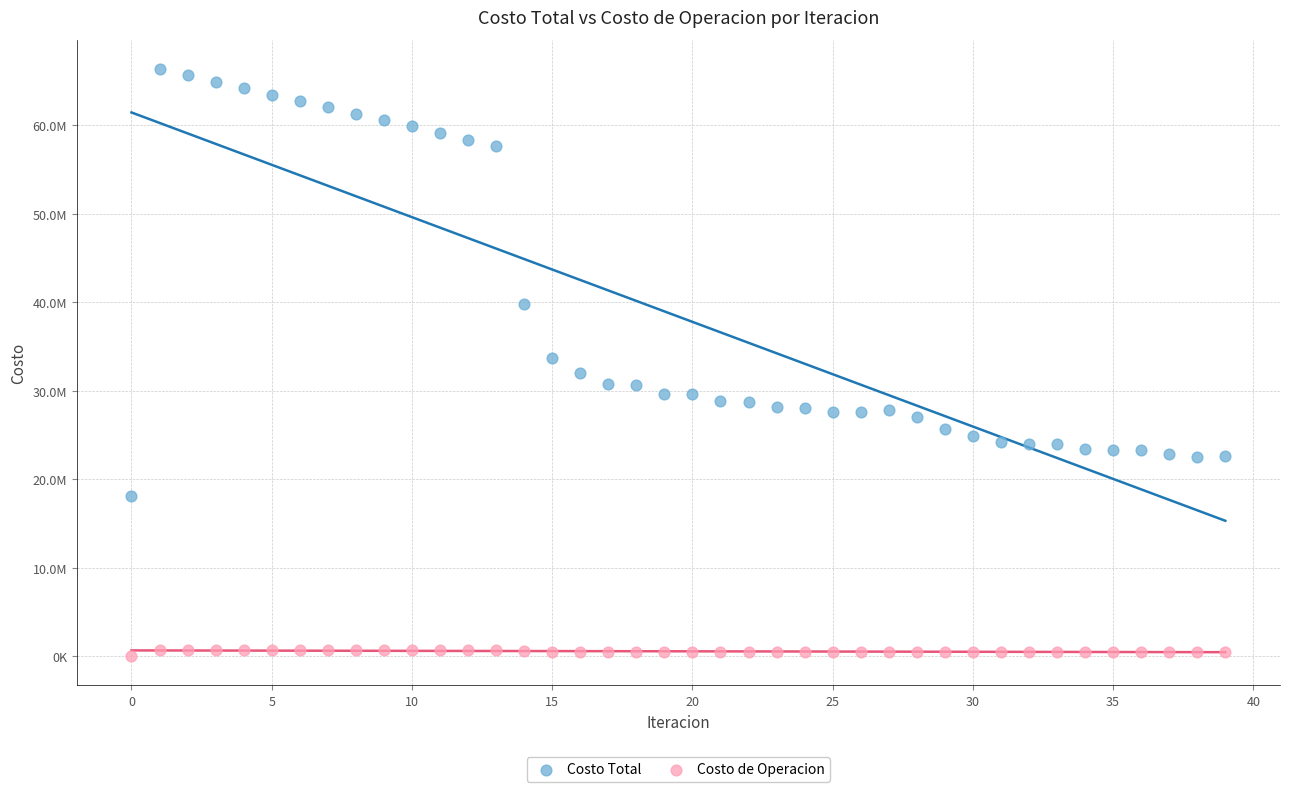

Which series contains the lowest Y value?

Costo de Operacion